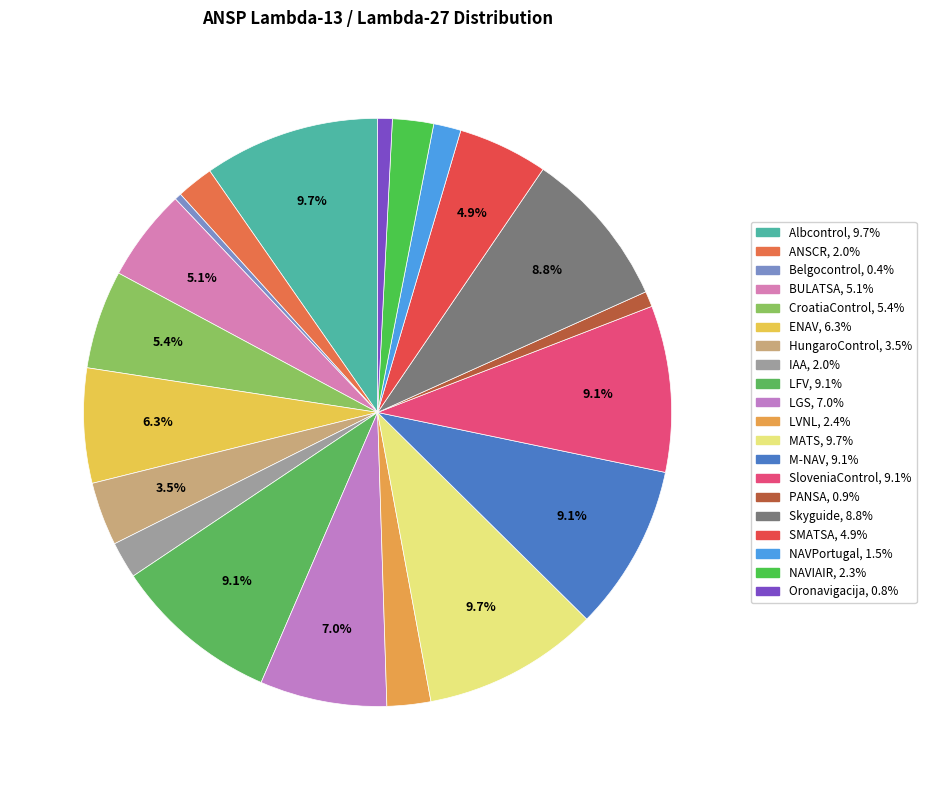

To the nearest percent, what is the average slice percentage?

5%